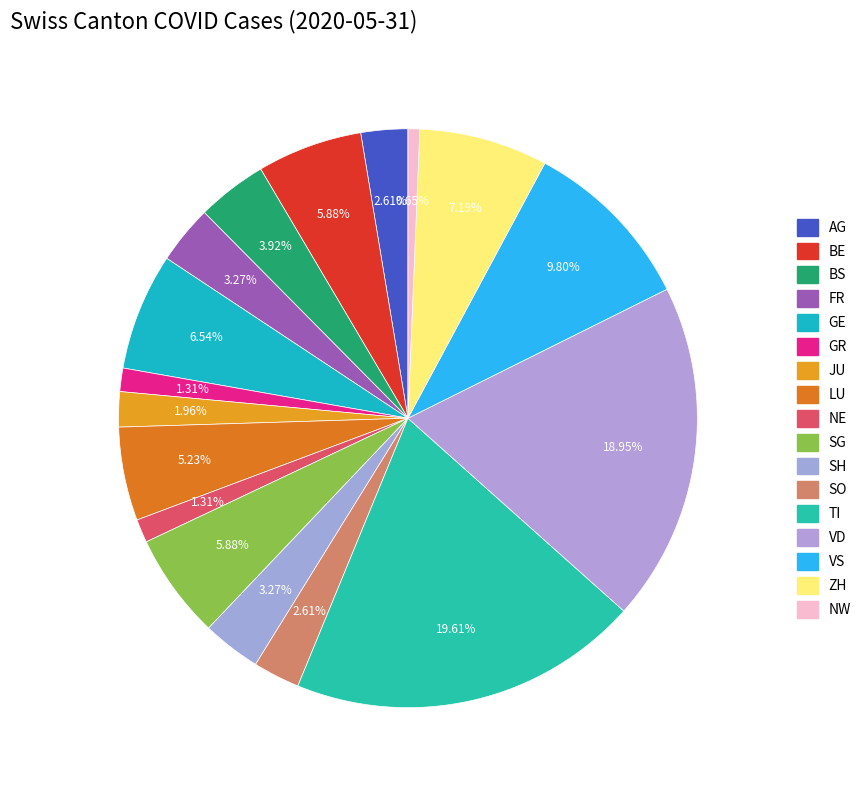

How many slices are in this pie chart?

17